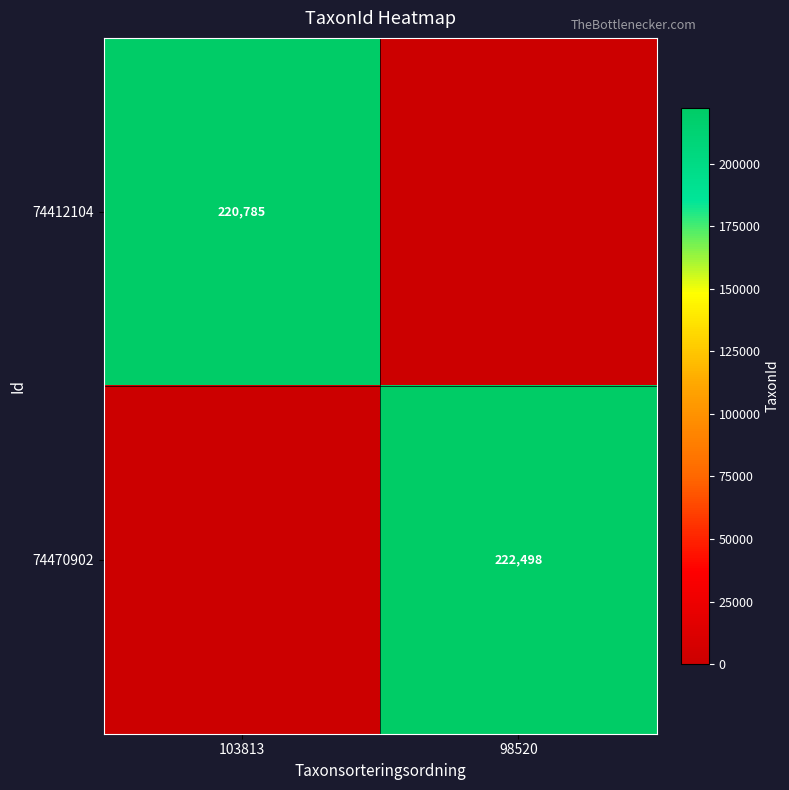

At which category is the sum across all series the highest?

98520